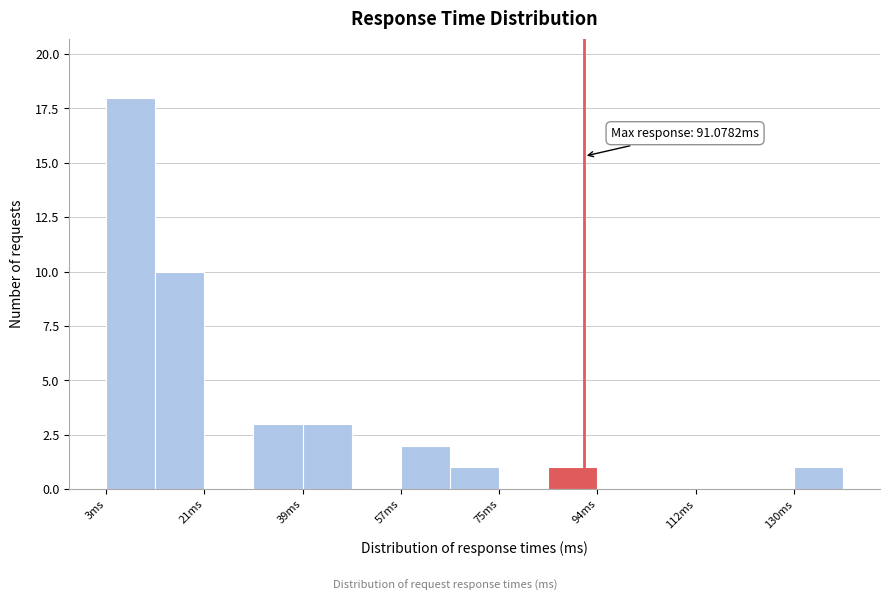

Which range on the x-axis has the tallest bar?

2 to 12